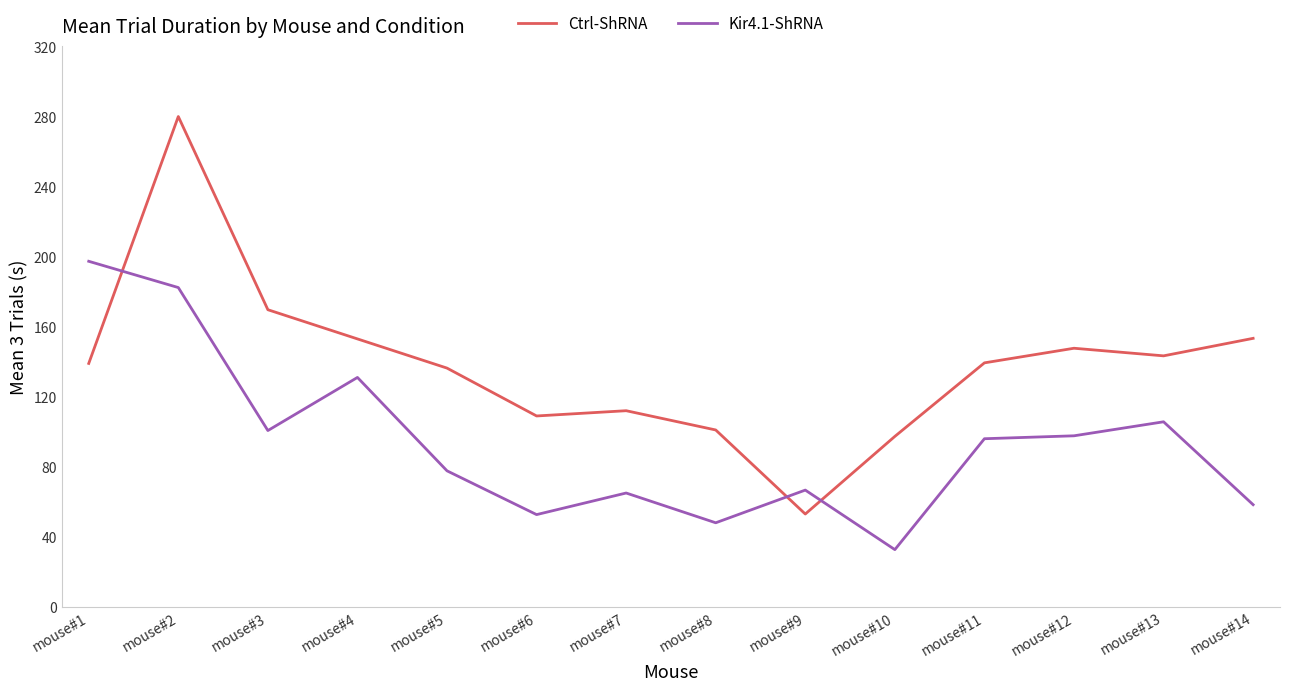

Rank the series at mouse#9 from lowest to highest value.

Ctrl-ShRNA, Kir4.1-ShRNA